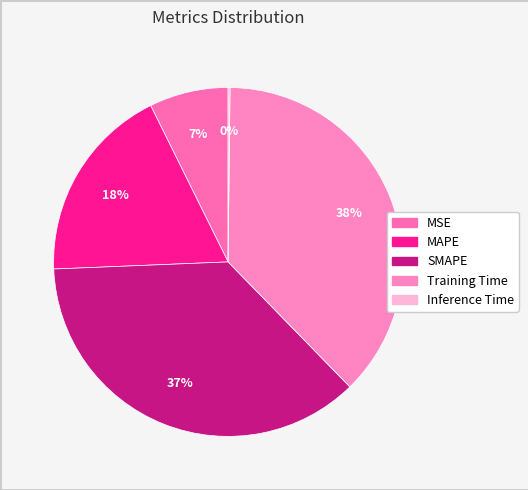

What is the total percentage of SMAPE and Inference Time?

36.8%